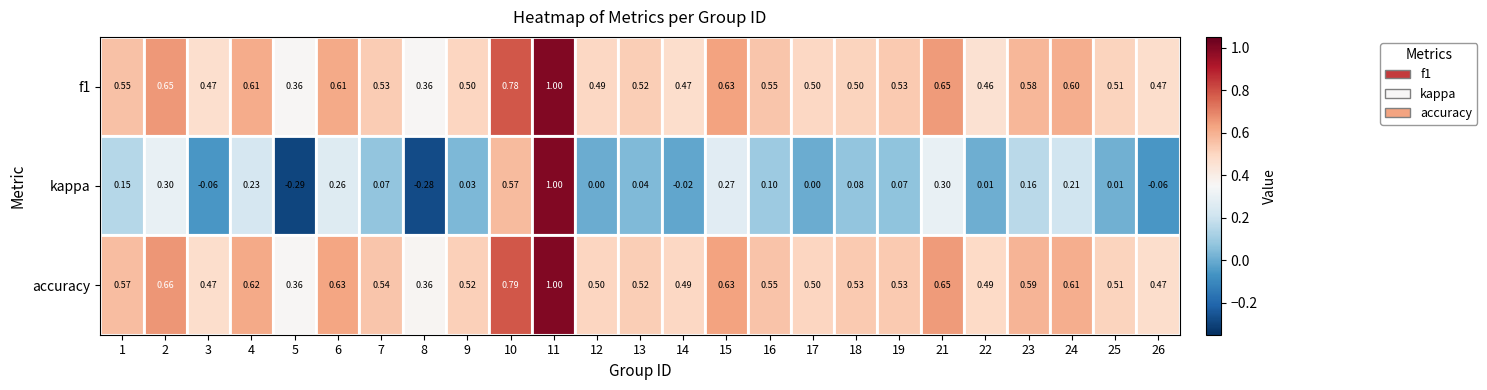

How many categories are shown in the chart?

25